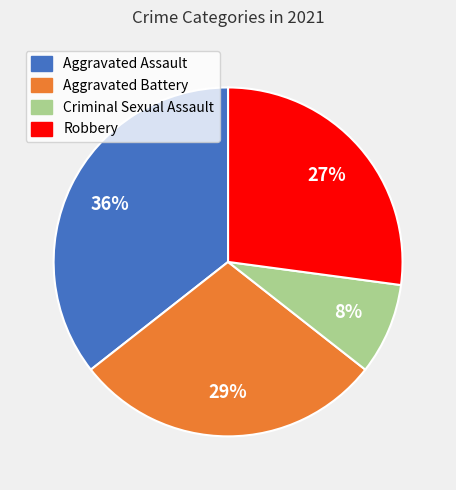

Do Robbery and Aggravated Battery together represent more than half of the pie?

Yes